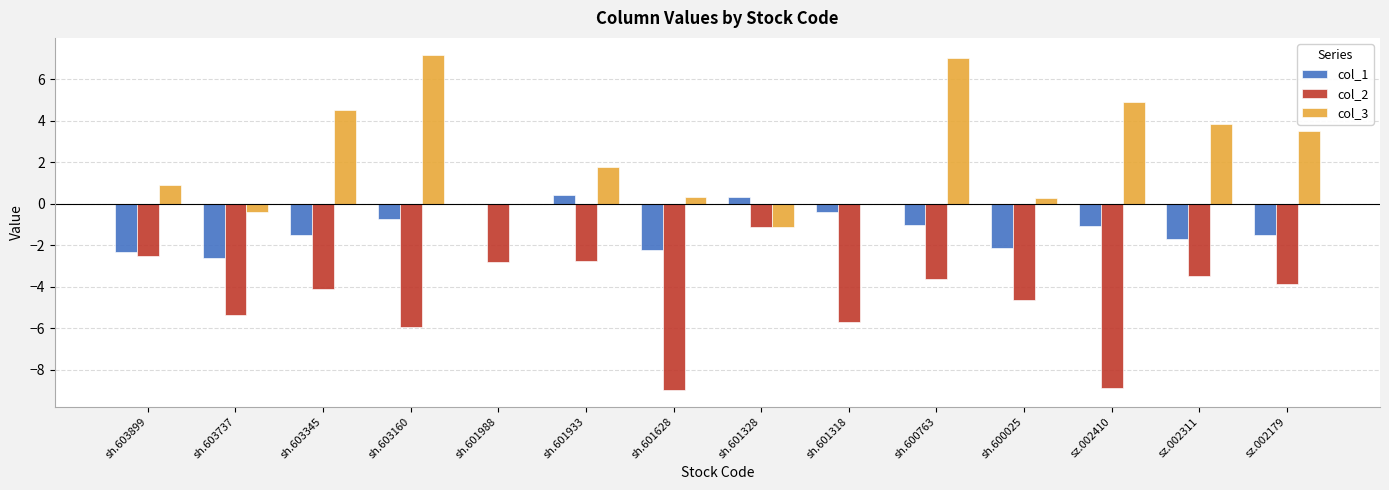

What is the total value across all series at sh.603899?

-3.9